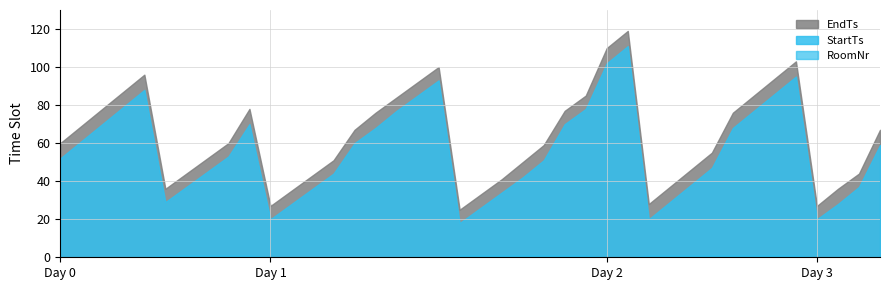

Reading right to left, what are all the values shown in this chart?

EndTs: 67	44	36	27	103	94	85	76	55	46	37	28	119	110	85	77	59	50	41	33	25	100	92	84	76	67	51	43	35	27	78	60	52	44	36	96	87	78	69	60
StartTs: 59	37	28	20	95	86	77	68	47	38	29	20	111	102	78	70	51	42	34	26	18	93	85	77	68	60	44	36	28	20	70	53	45	37	29	88	79	70	61	52
RoomNr: 0	0	0	0	1	1	1	1	1	1	1	1	0	0	1	1	1	1	1	1	1	0	0	0	0	0	0	0	0	0	1	1	1	1	1	0	0	0	0	0